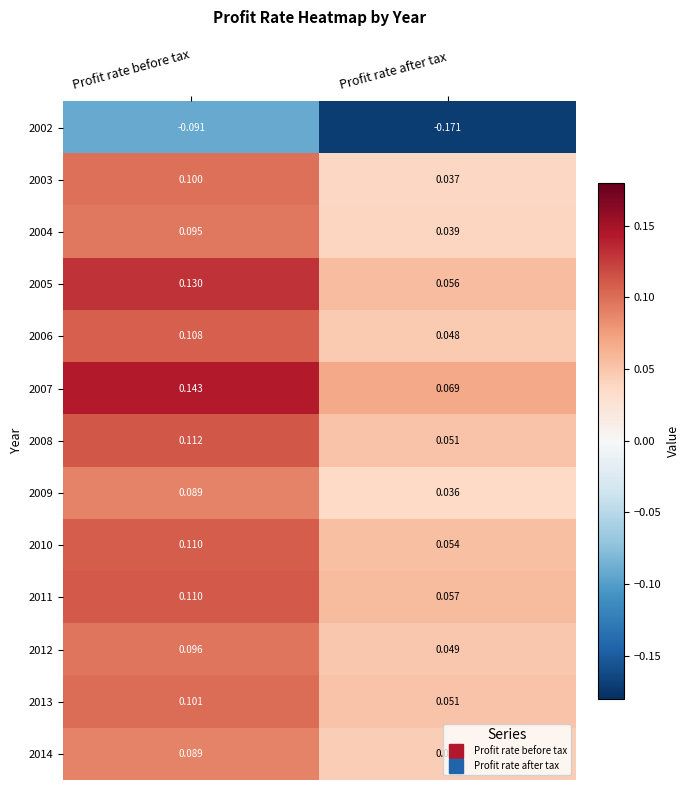

At which label is 2005 closest to 0?

Profit rate after tax